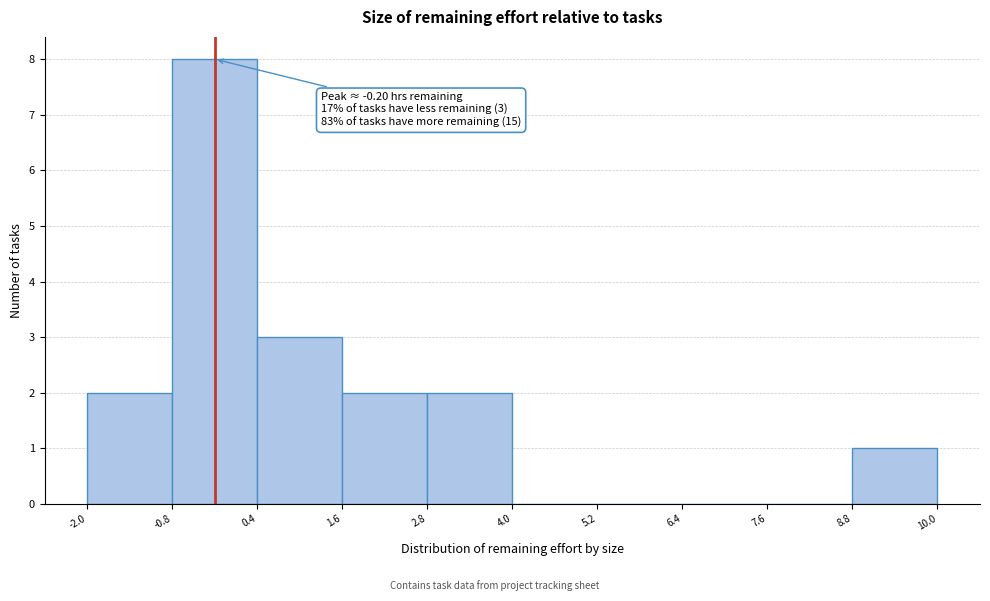

Which range on the x-axis has the tallest bar?

-0.8 to 0.4